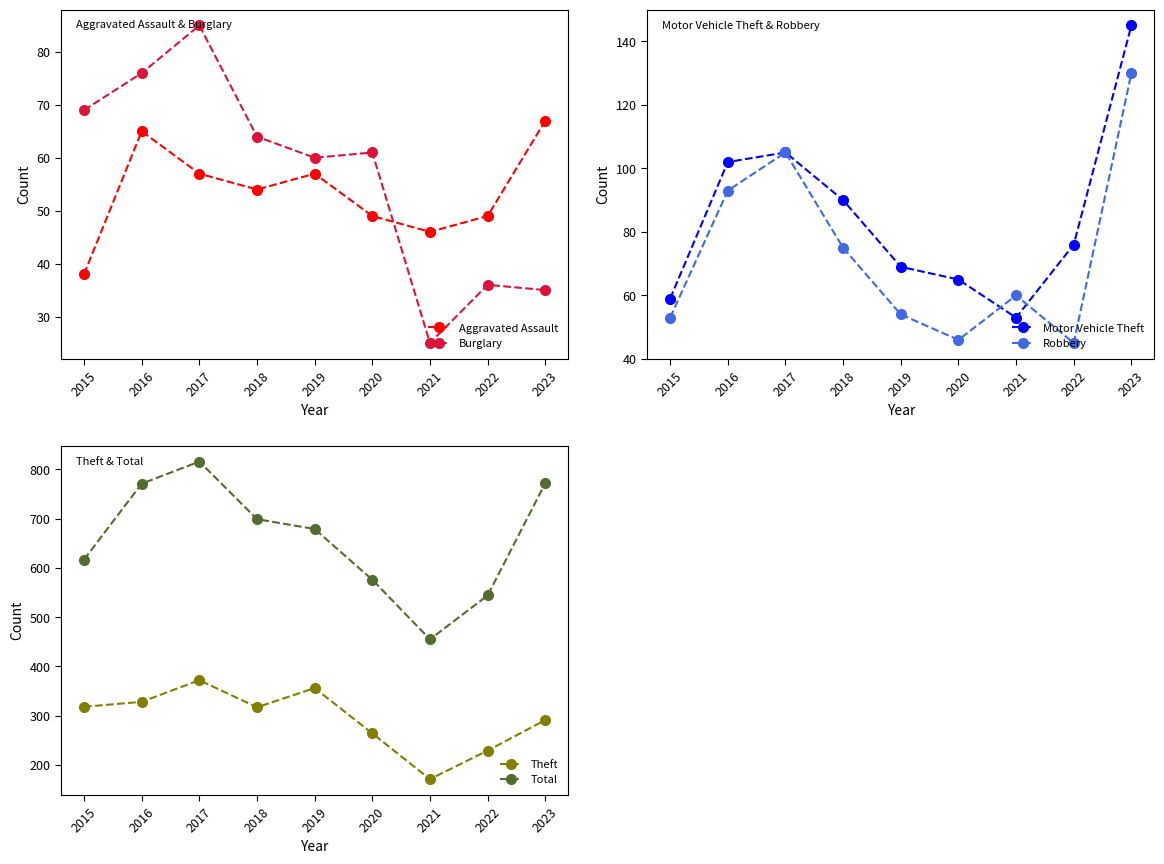

Does the chart have visible grid lines?

No